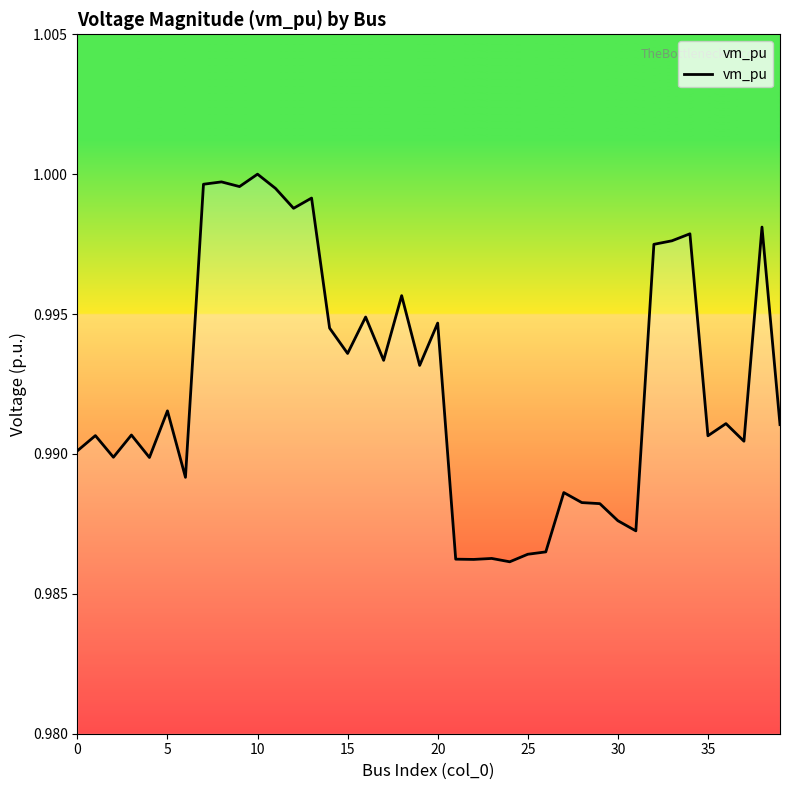

Does the chart display data point markers on the line(s)?

No